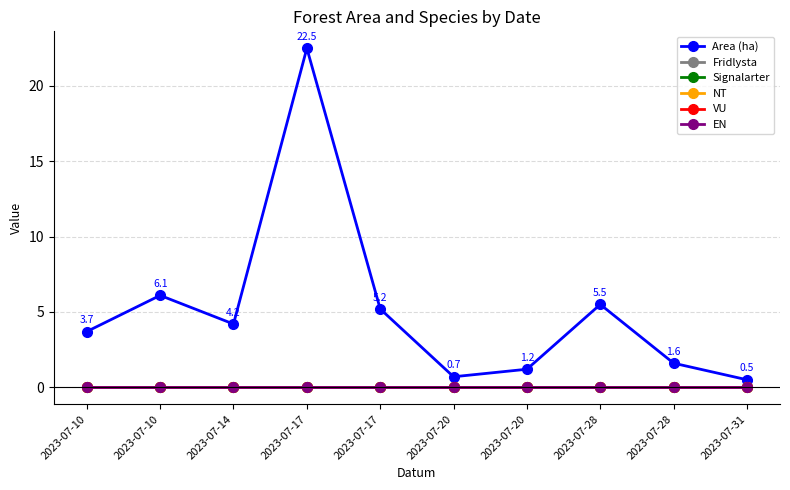

How many lines are shown in the chart?

6